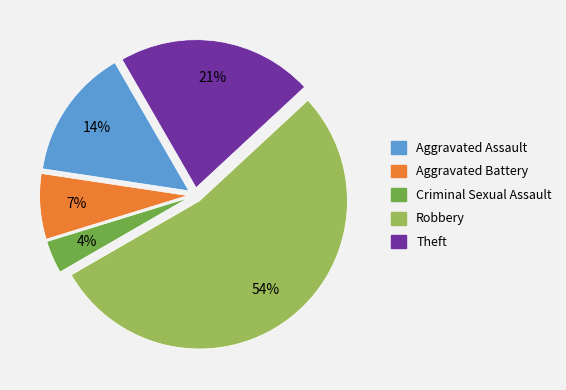

Which category has the biggest portion of the pie?

Robbery